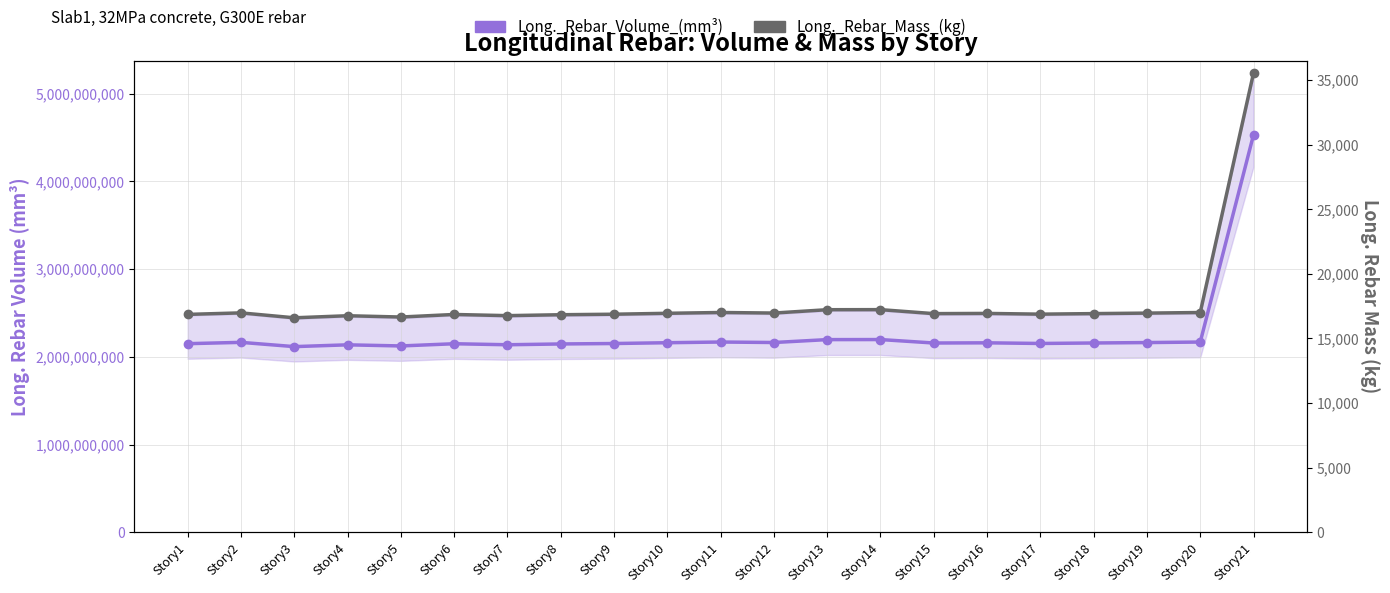

At Story10, list the series in order from smallest to largest.

Long._Rebar_Mass_(kg), Long._Rebar_Volume_(mm^3)